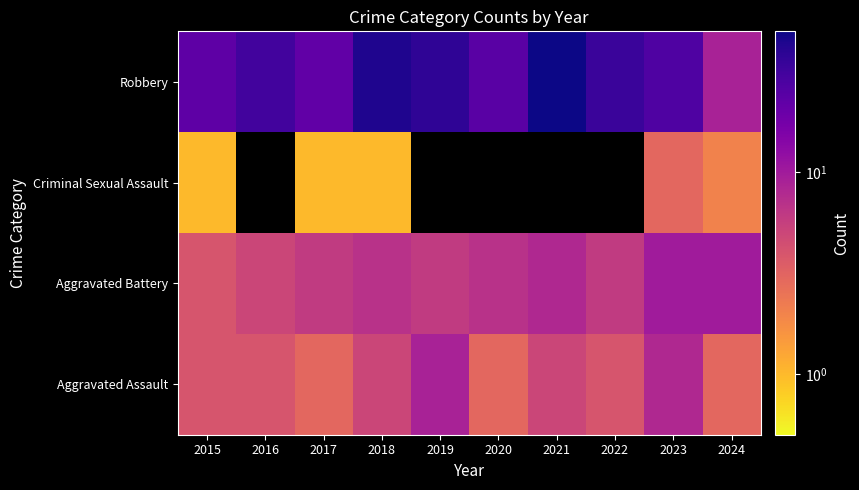

The value of Aggravated Assault at 2016 is 4.0. True or false?

True